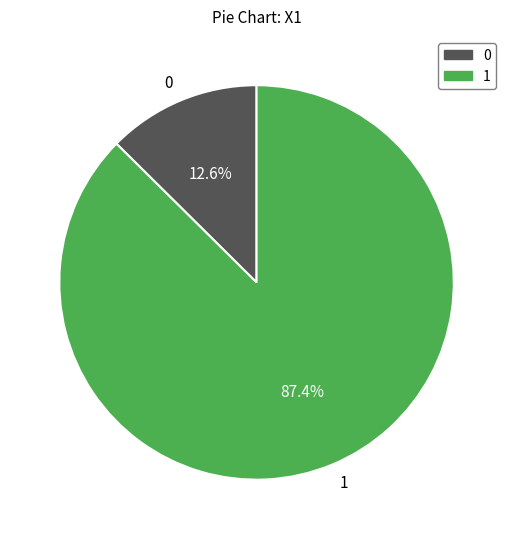

Which slice represents more than half of the pie?

1